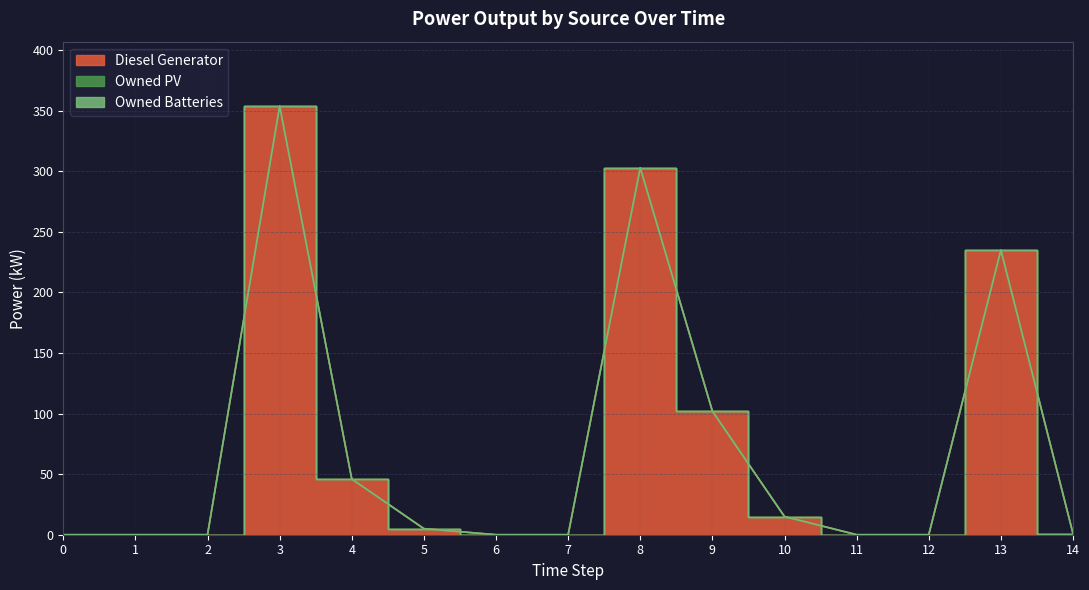

Where is Diesel Generator nearest to the value 177?

13